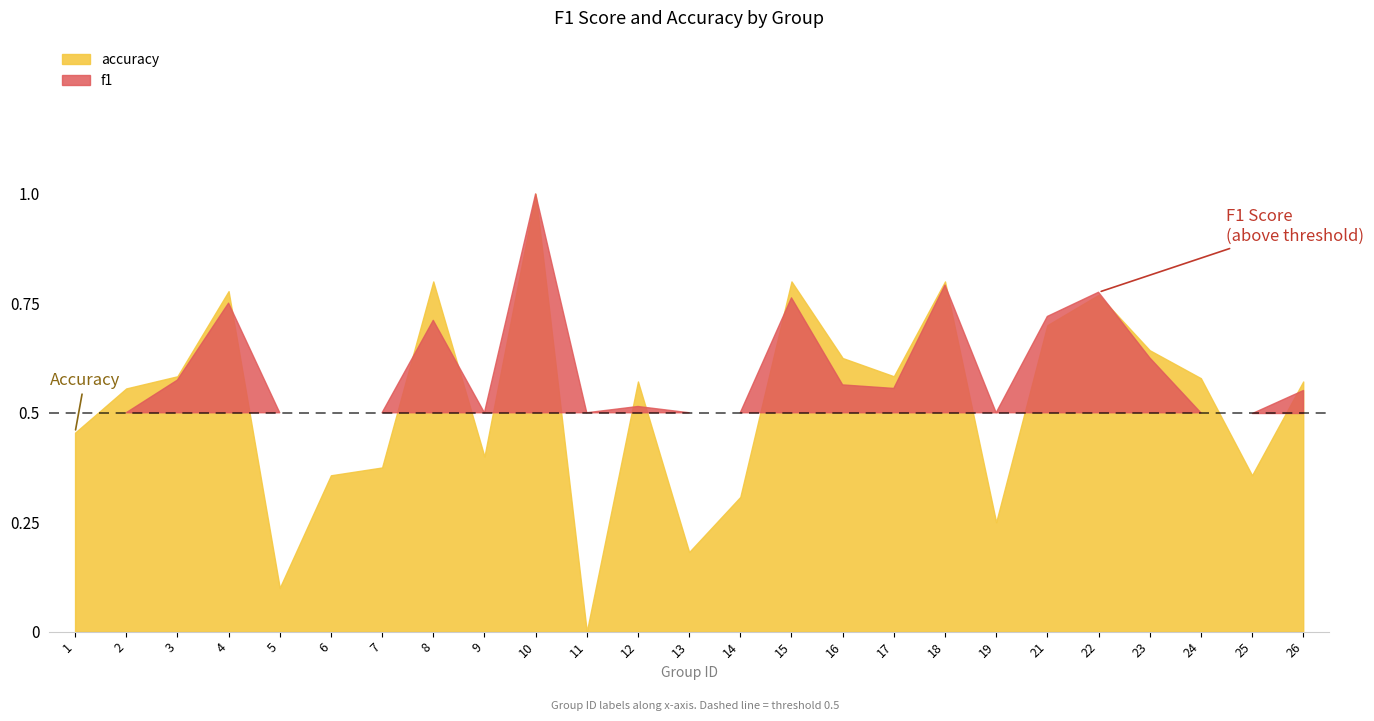

How many values in the accuracy series exceed 0?

24